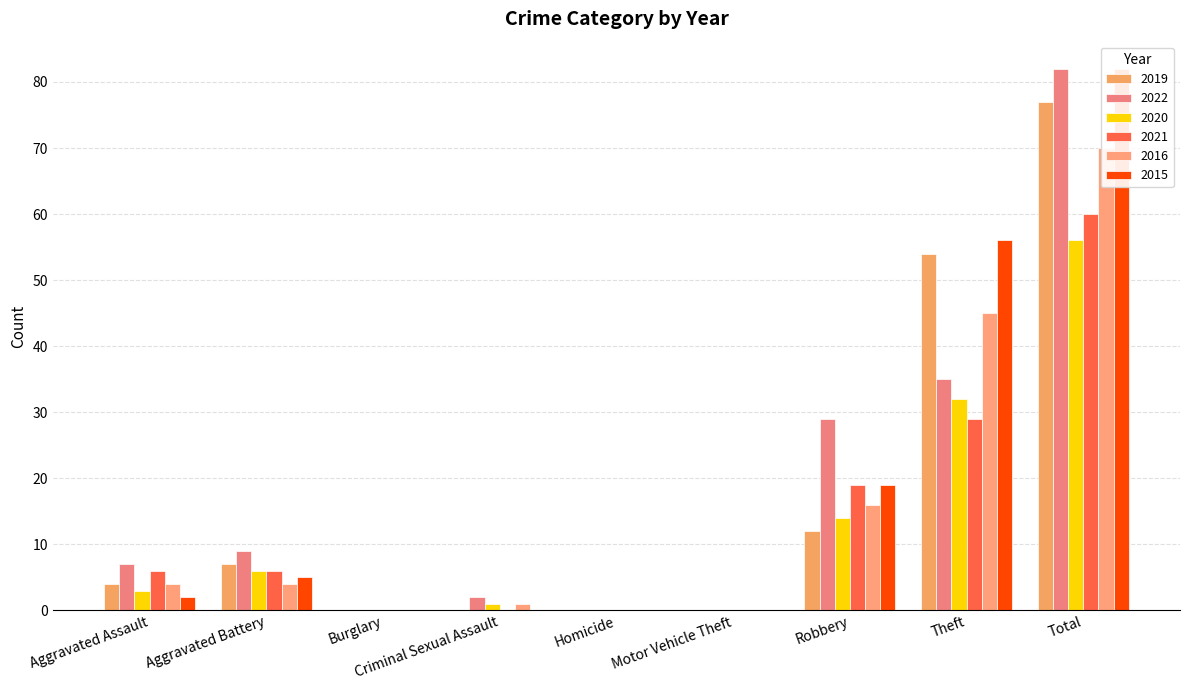

Reading left to right, list all the values displayed in this chart.

2019: Aggravated Assault=4	Aggravated Battery=7	Burglary=0	Criminal Sexual Assault=0	Homicide=0	Motor Vehicle Theft=0	Robbery=12	Theft=54	Total=77
2022: Aggravated Assault=7	Aggravated Battery=9	Burglary=0	Criminal Sexual Assault=2	Homicide=0	Motor Vehicle Theft=0	Robbery=29	Theft=35	Total=82
2020: Aggravated Assault=3	Aggravated Battery=6	Burglary=0	Criminal Sexual Assault=1	Homicide=0	Motor Vehicle Theft=0	Robbery=14	Theft=32	Total=56
2021: Aggravated Assault=6	Aggravated Battery=6	Burglary=0	Criminal Sexual Assault=0	Homicide=0	Motor Vehicle Theft=0	Robbery=19	Theft=29	Total=60
2016: Aggravated Assault=4	Aggravated Battery=4	Burglary=0	Criminal Sexual Assault=1	Homicide=0	Motor Vehicle Theft=0	Robbery=16	Theft=45	Total=70
2015: Aggravated Assault=2	Aggravated Battery=5	Burglary=0	Criminal Sexual Assault=0	Homicide=0	Motor Vehicle Theft=0	Robbery=19	Theft=56	Total=82